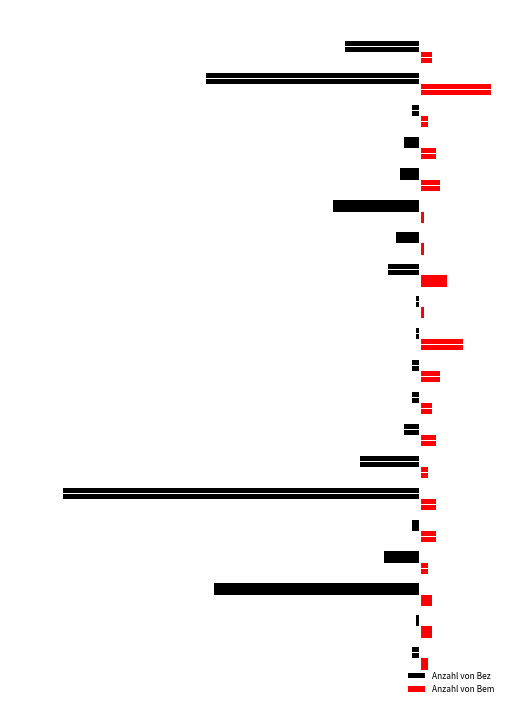

What is the difference between the maximum and minimum values in the Anzahl von Bez series?

89